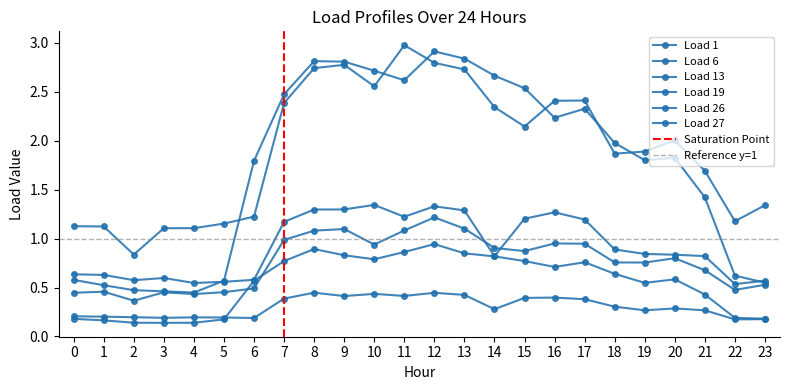

Is the value of Load 27 at 12 greater than the value of Load 19 at 20?

No